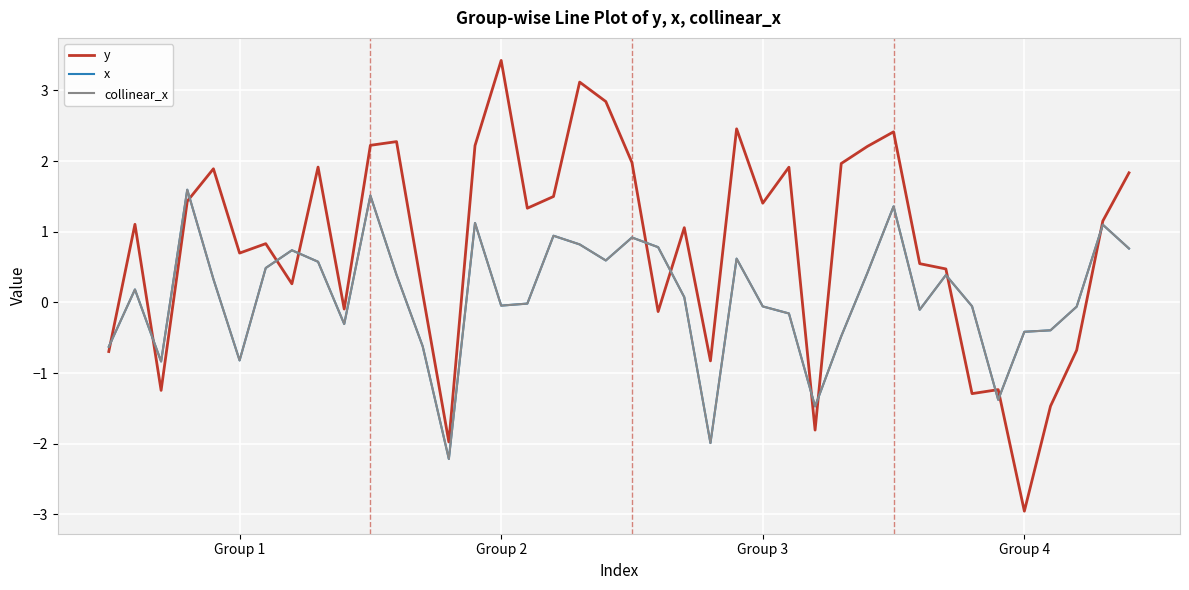

Which series has the largest total across all categories?

y